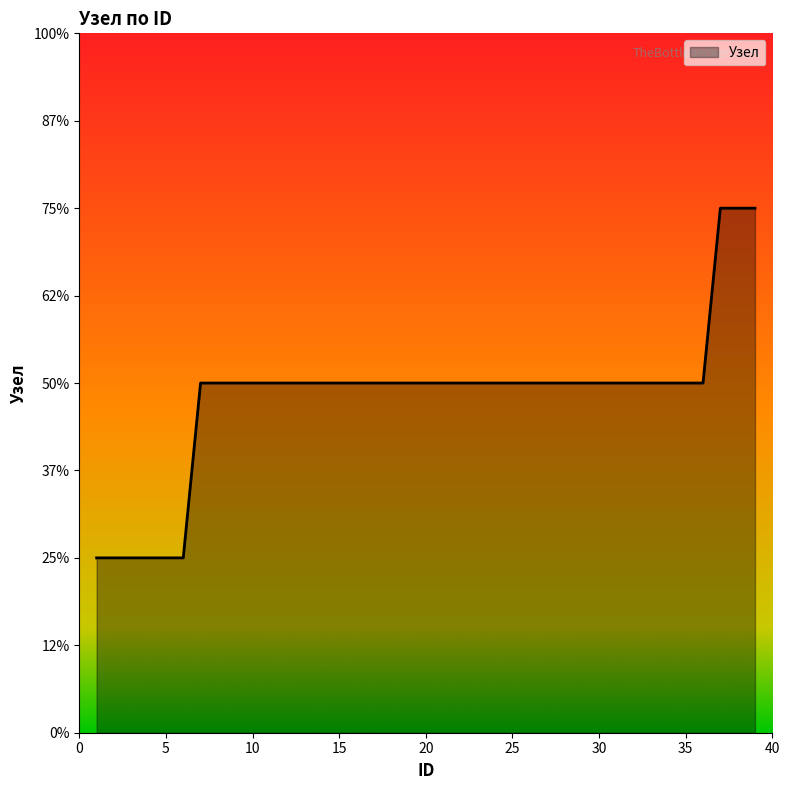

How many lines are shown in the chart?

1